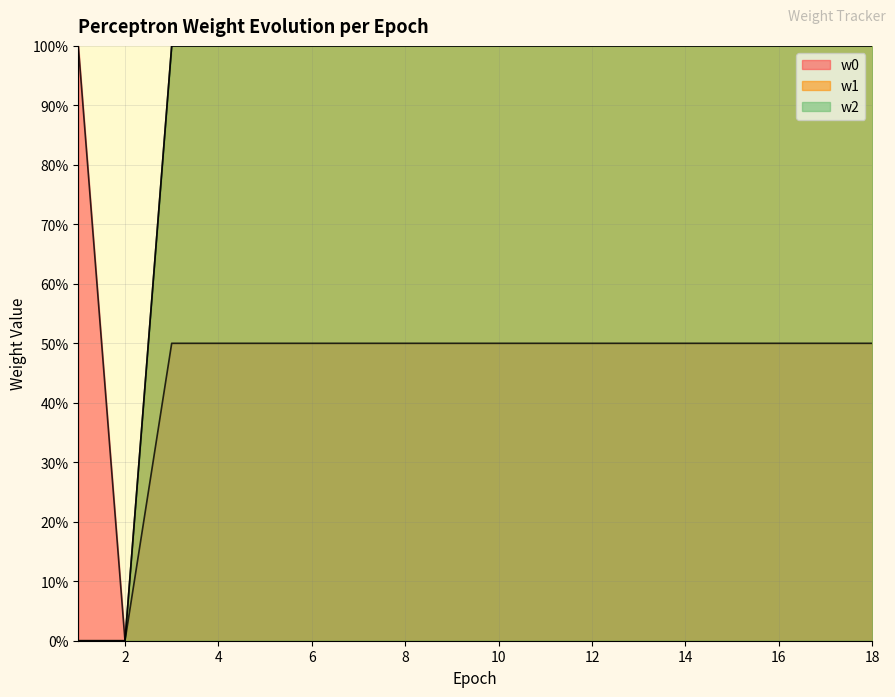

How many values in the w2 series exceed 99?

16